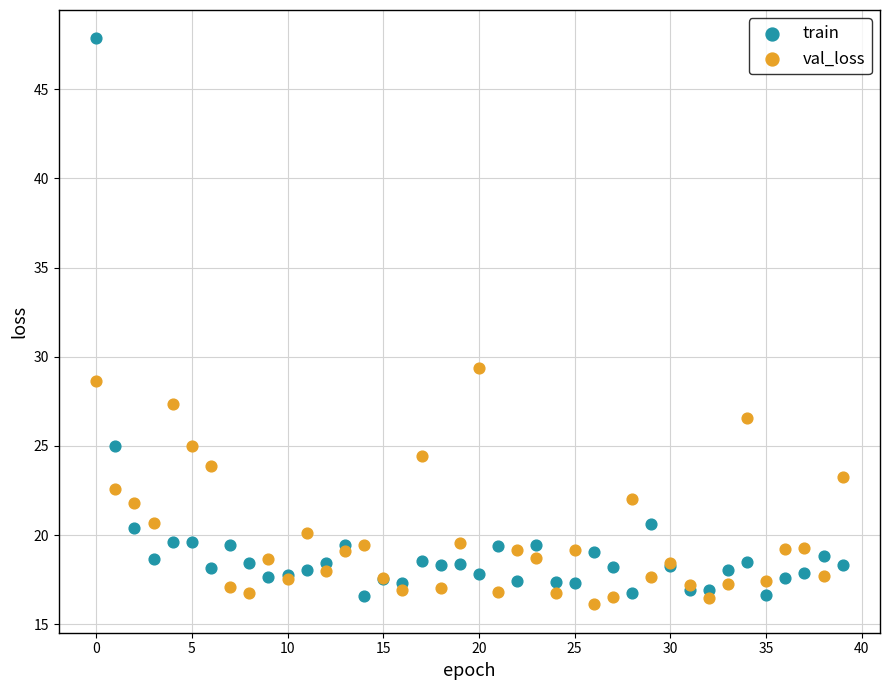

Which series has the largest Y range (max minus min)?

train